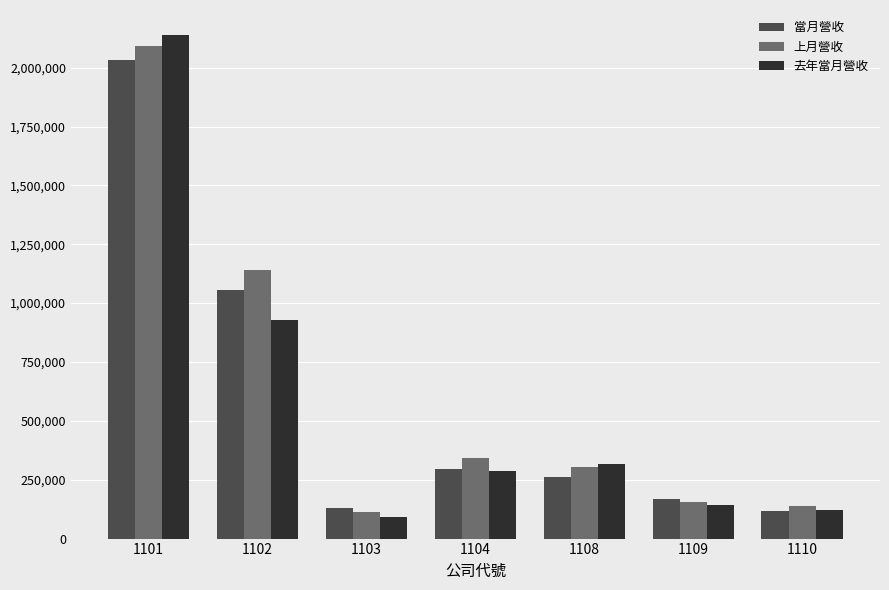

Where does the 去年當月營收 series first go above 286879?

1101